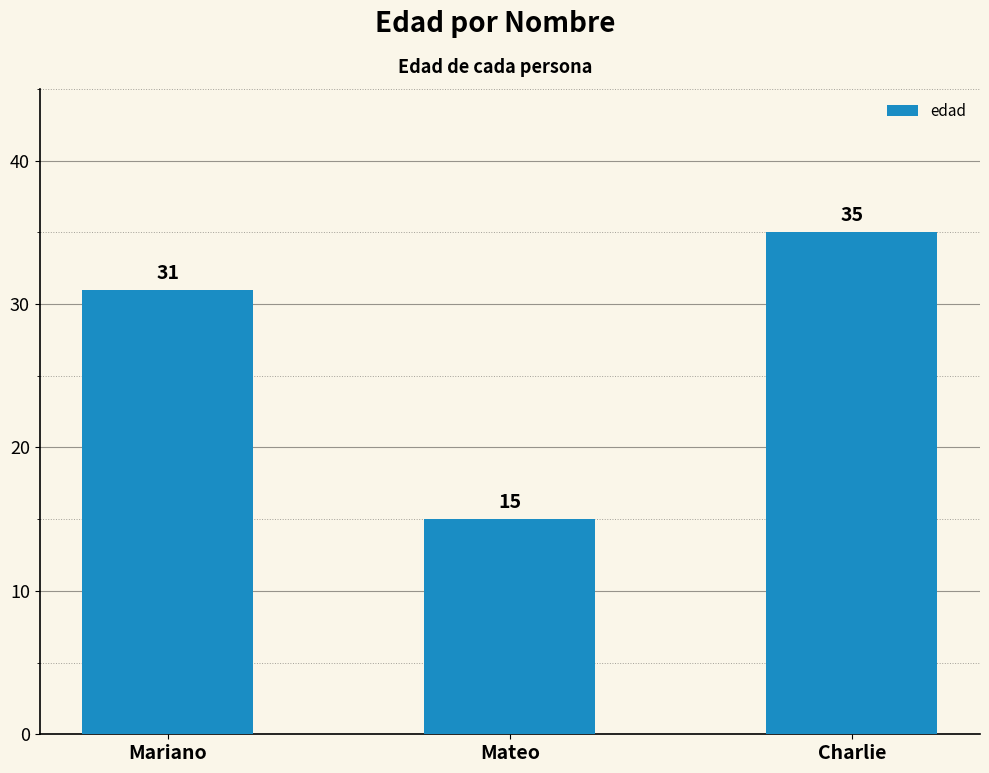

What is the minimum value shown in the chart?

15